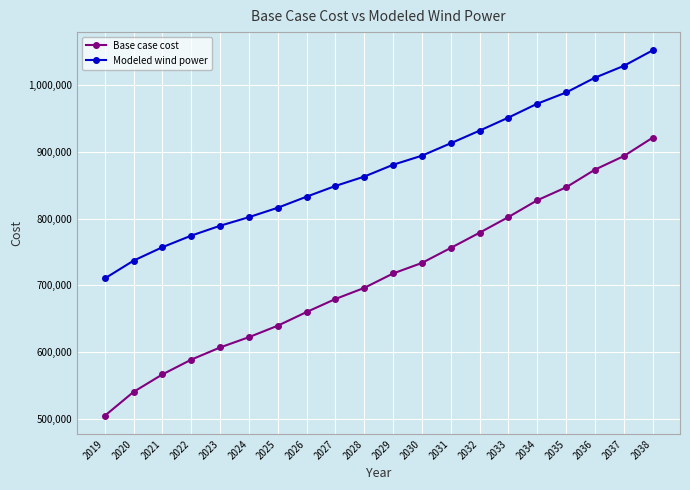

Is it true that Base case cost equals 221118.9 at 2037?

False